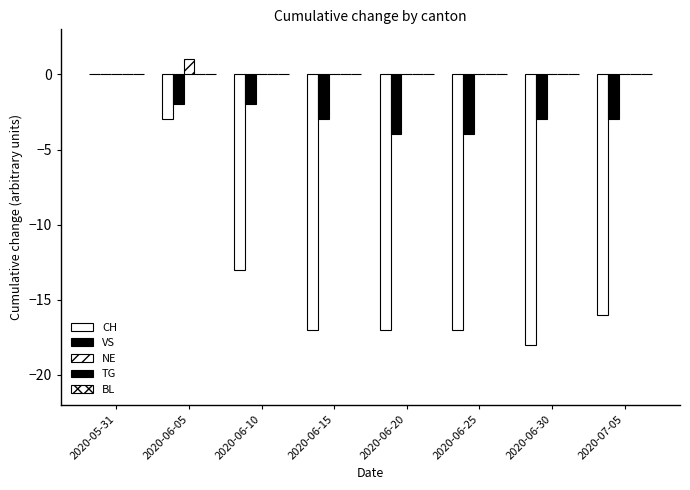

Count the number of data series in this chart.

3